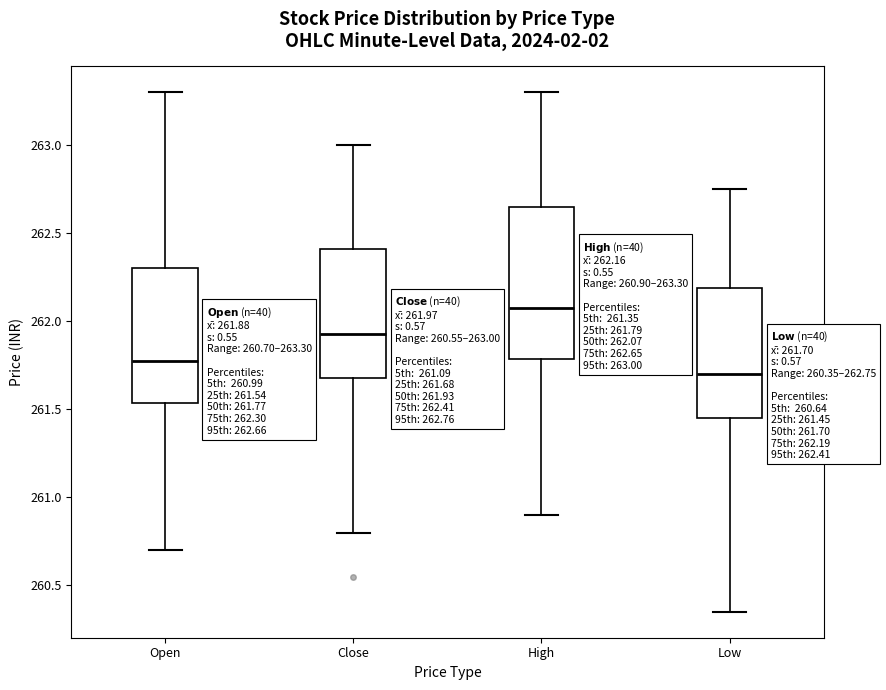

Which box's median line is the highest?

High